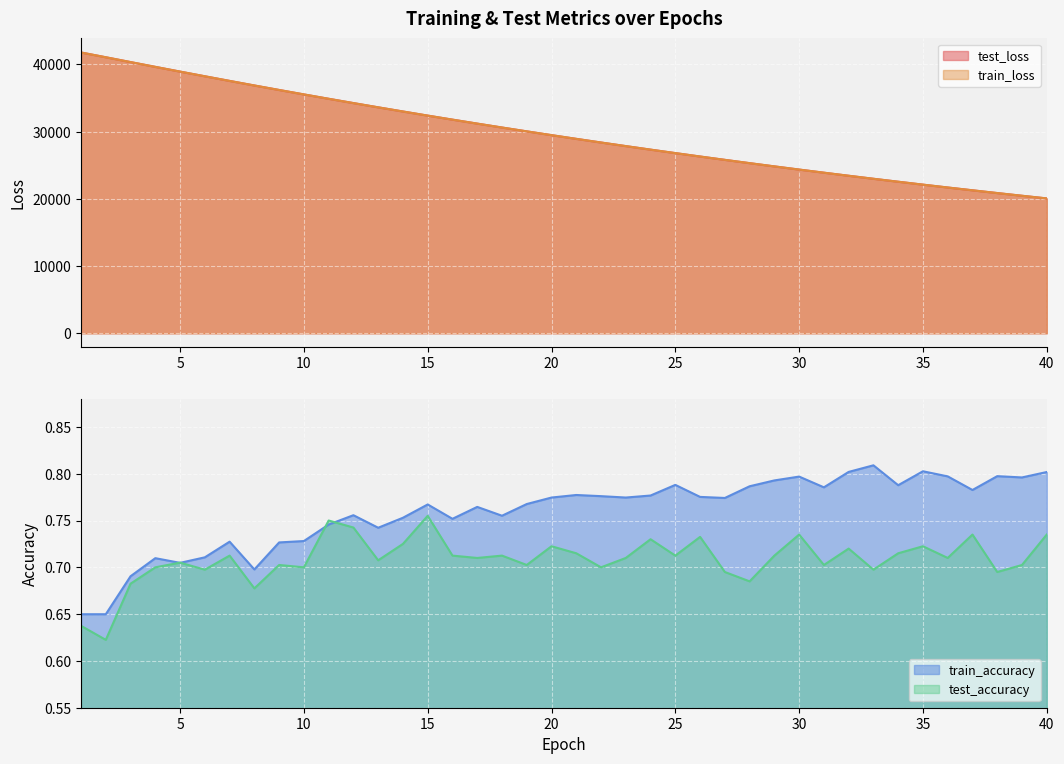

Which has a higher value, 35 or 9?

9